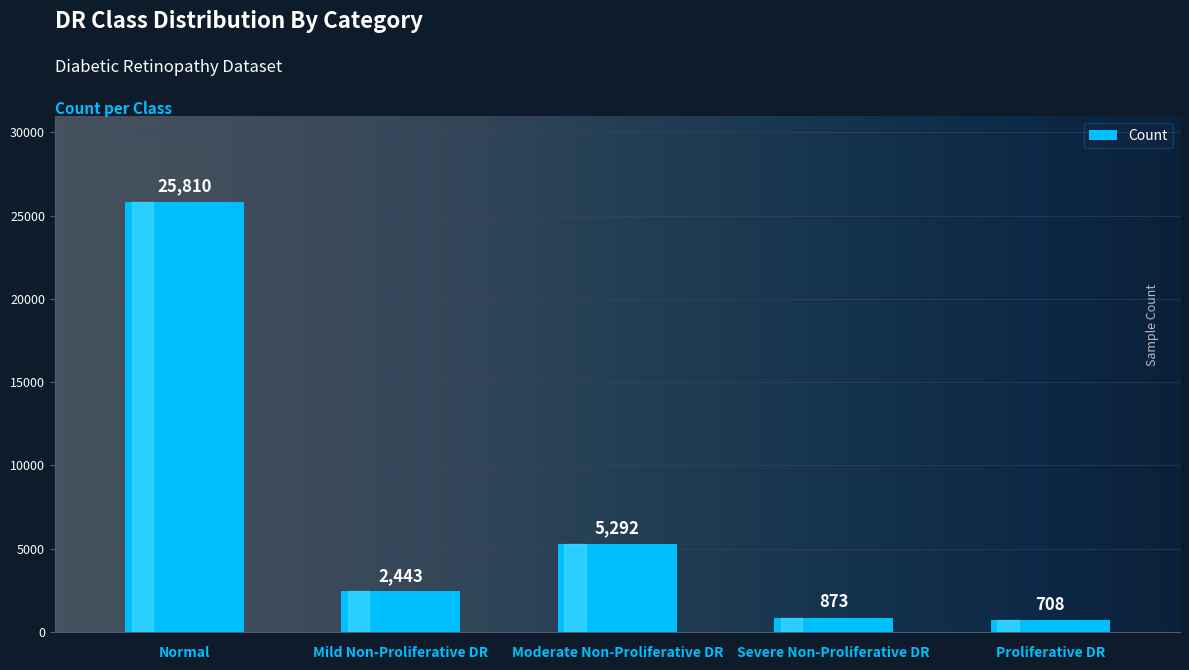

The chart shows a value of 2443 at Mild Non-Proliferative DR. True or false?

True